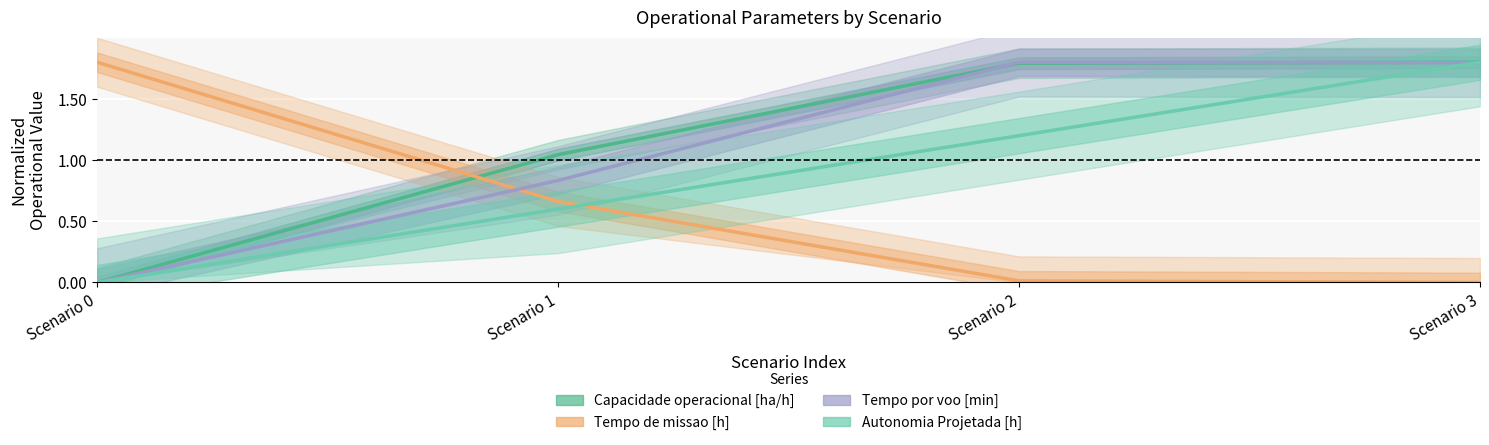

How many series are shown in this chart?

4